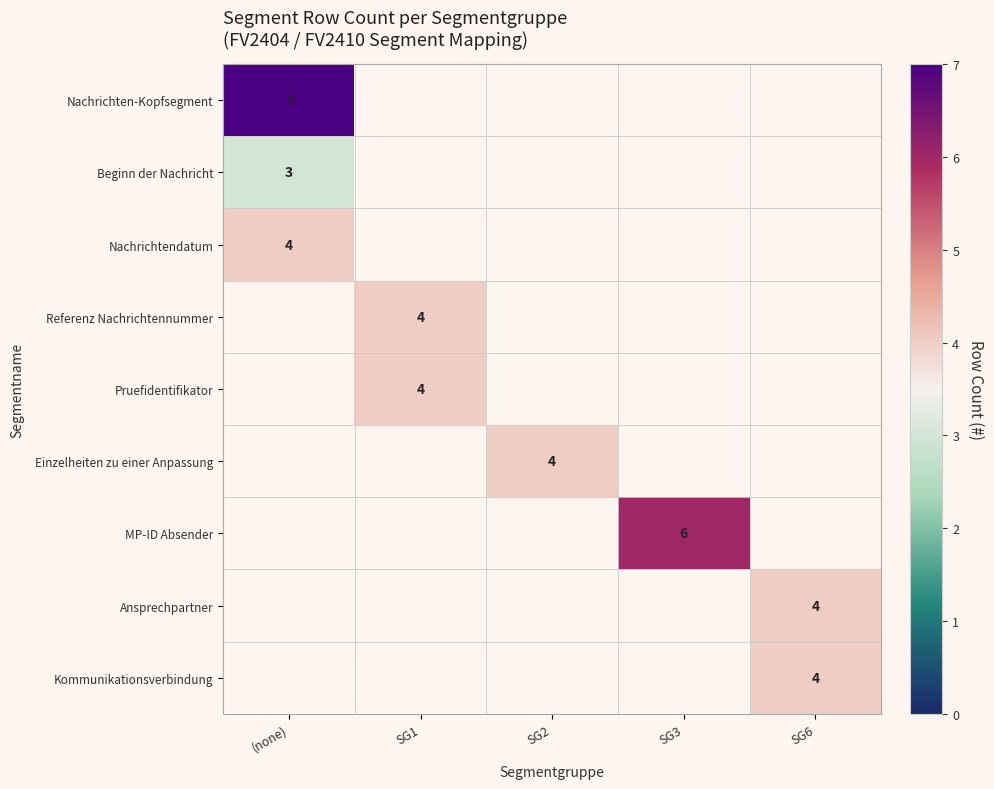

The value of Ansprechpartner at SG6 is 4. True or false?

True